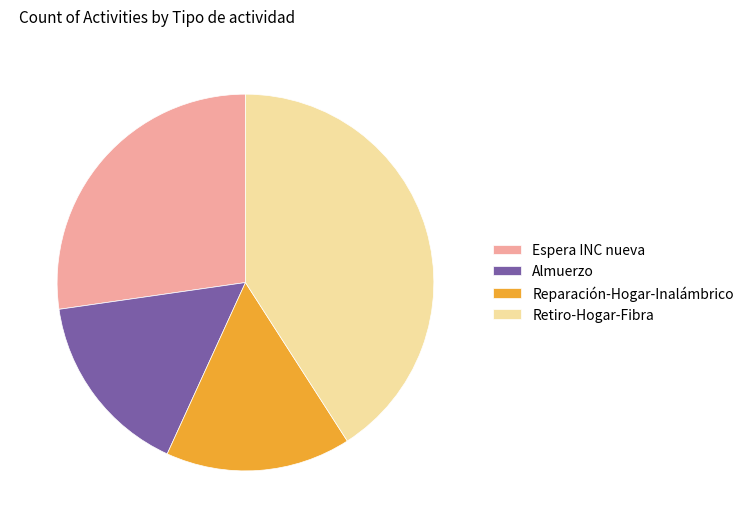

Which category has the biggest portion of the pie?

Retiro-Hogar-Fibra